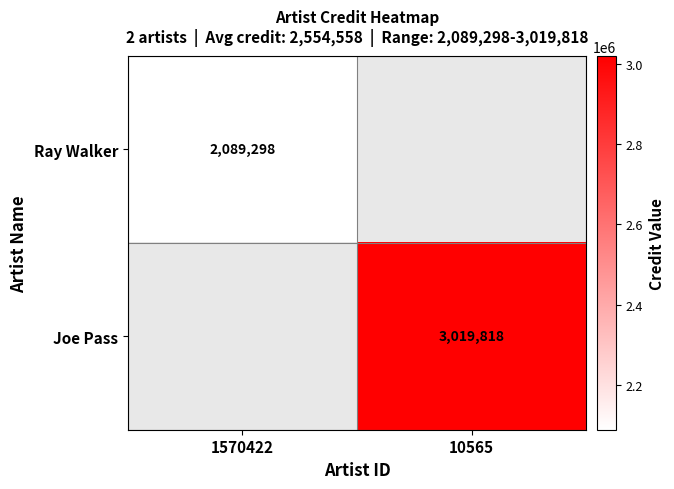

The Ray Walker series shows 3634178 at 1570422. True or false?

False